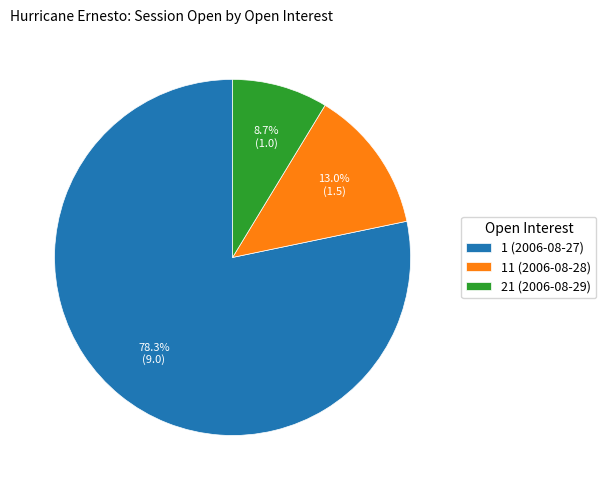

Rank the categories by value from highest to lowest.

1 (2006-08-27), 11 (2006-08-28), 21 (2006-08-29)